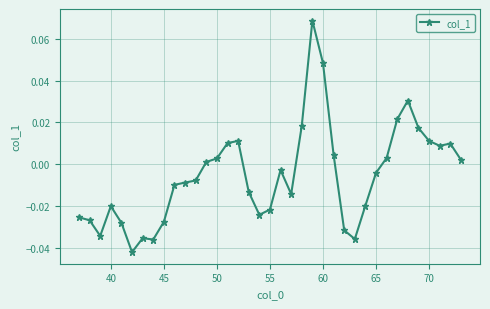

How many categories are shown in the chart?

37